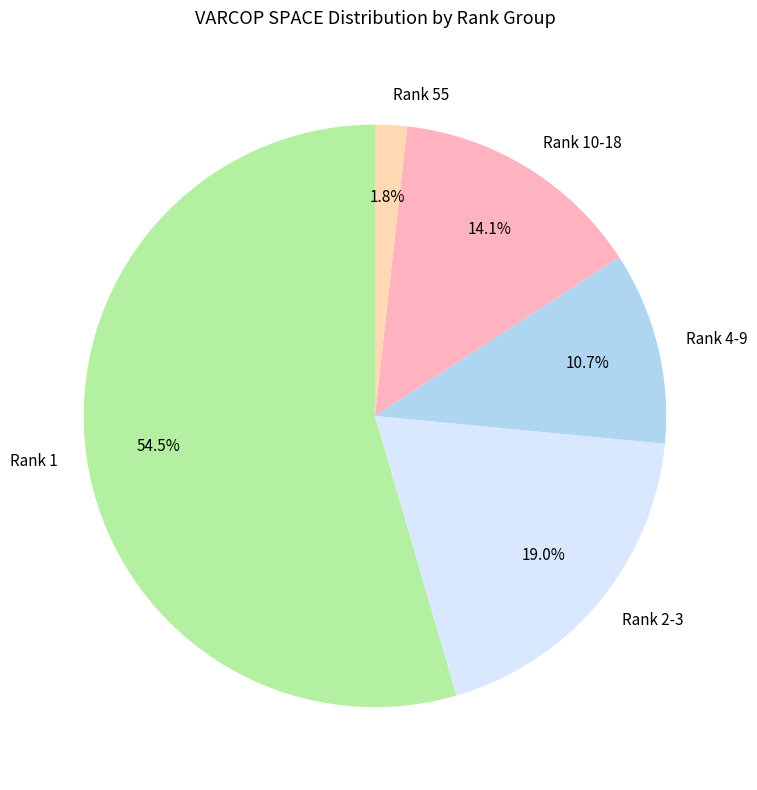

Which slice is the smallest?

Rank 55